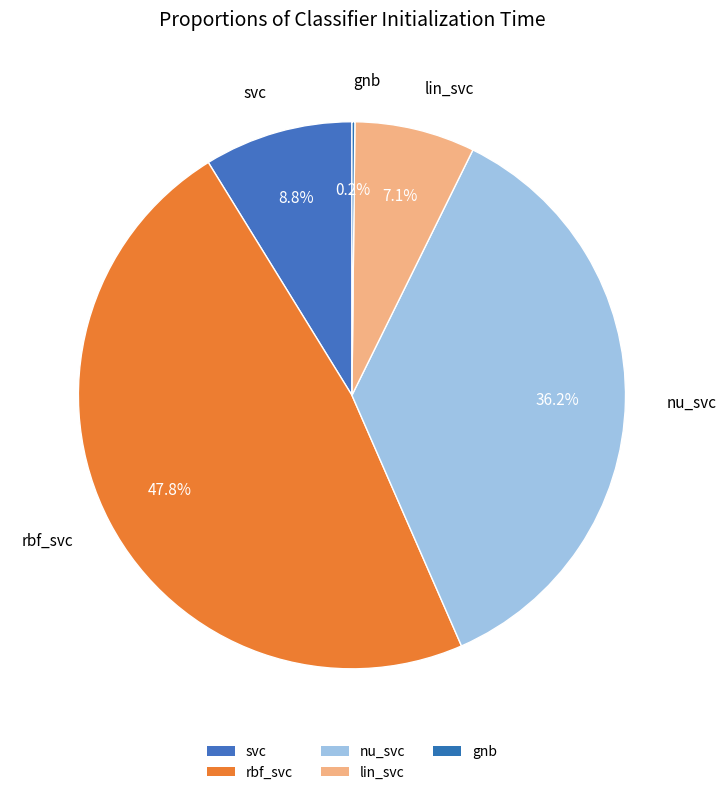

Does rbf_svc account for over 50% of the chart?

No